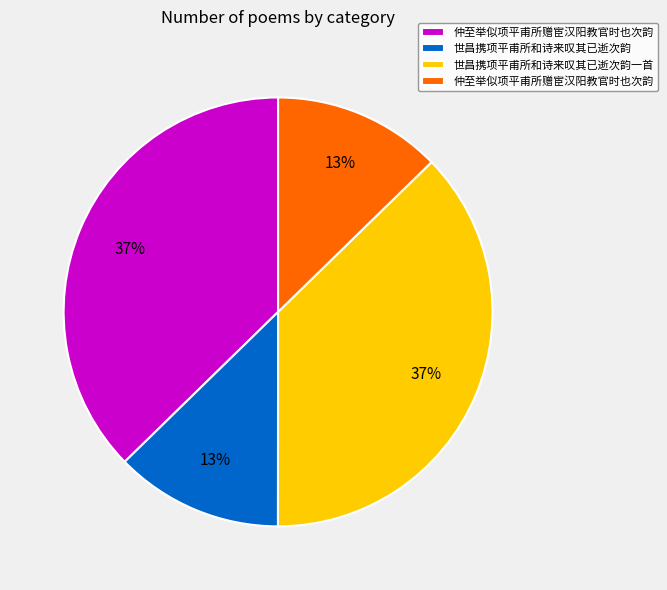

Is there any slice that represents more than half of the pie?

No